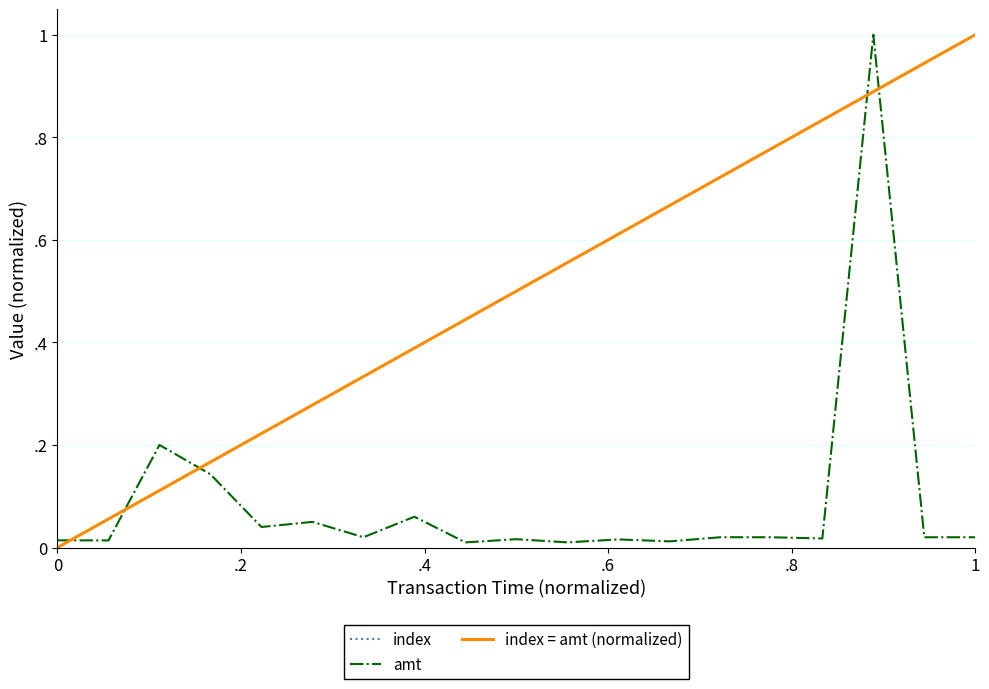

Reading right to left, extract all data points from this chart.

index: 1.0	0.9	0.9	0.8	0.8	0.7	0.7	0.6	0.6	0.5	0.4	0.4	0.3	0.3	0.2	0.2	0.1	0.1	0.0
amt: 0.0	0.0	1.0	0.0	0.0	0.0	0.0	0.0	0.0	0.0	0.0	0.1	0.0	0.1	0.0	0.1	0.2	0.0	0.0